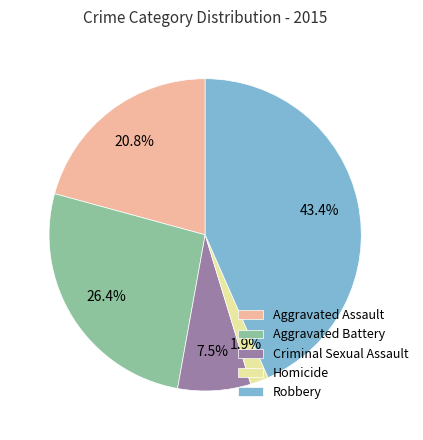

To the nearest percent, what is the combined percentage of Aggravated Assault and Aggravated Battery?

47%